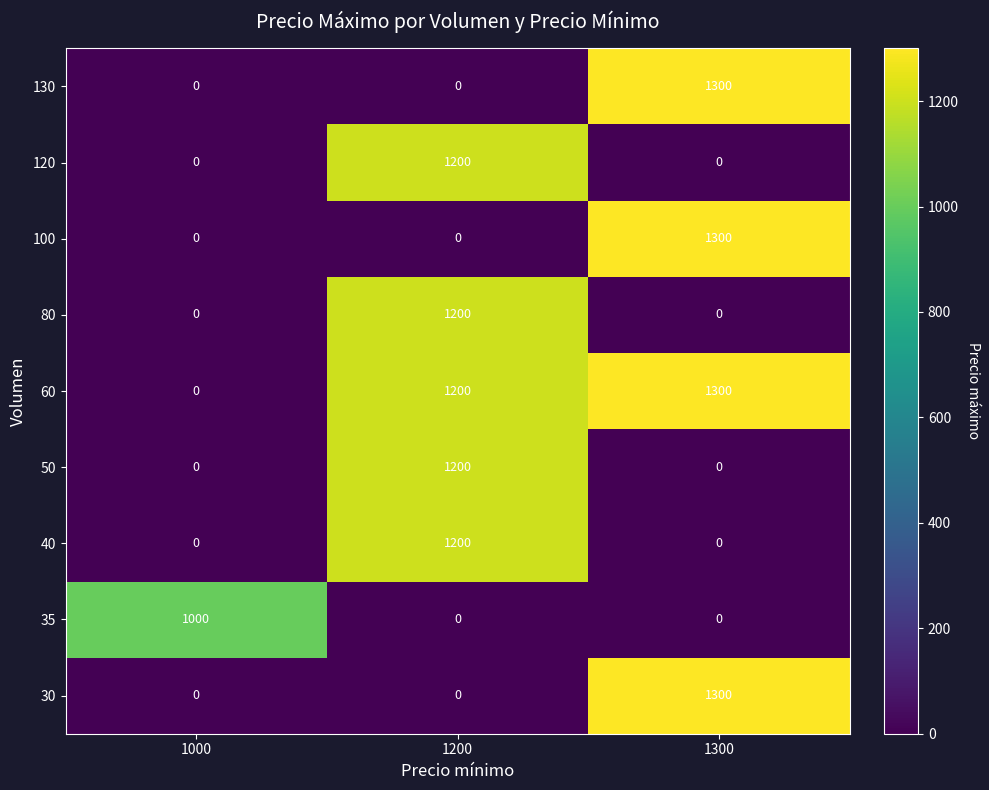

What is the difference between the 120 values at 1000 and 1200?

1200